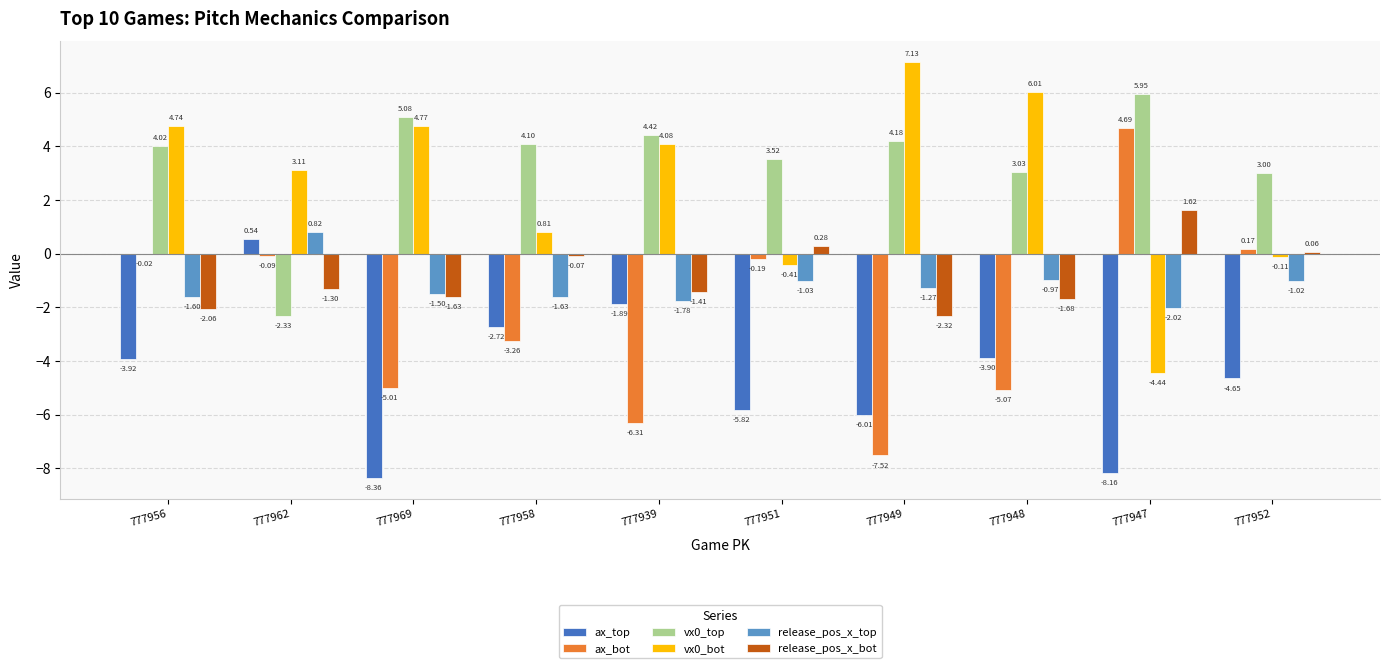

At which category is the sum across all series the highest?

777956